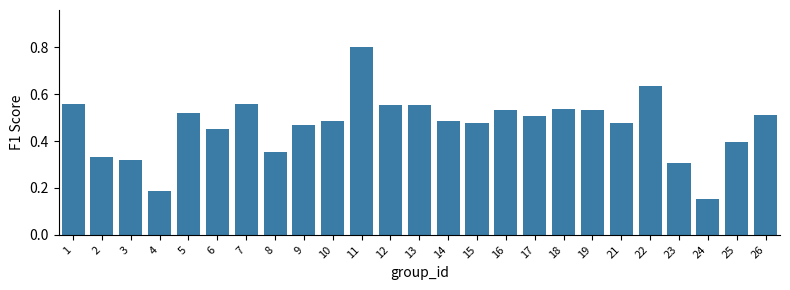

Is it true that the value at 16 is 0.7?

False